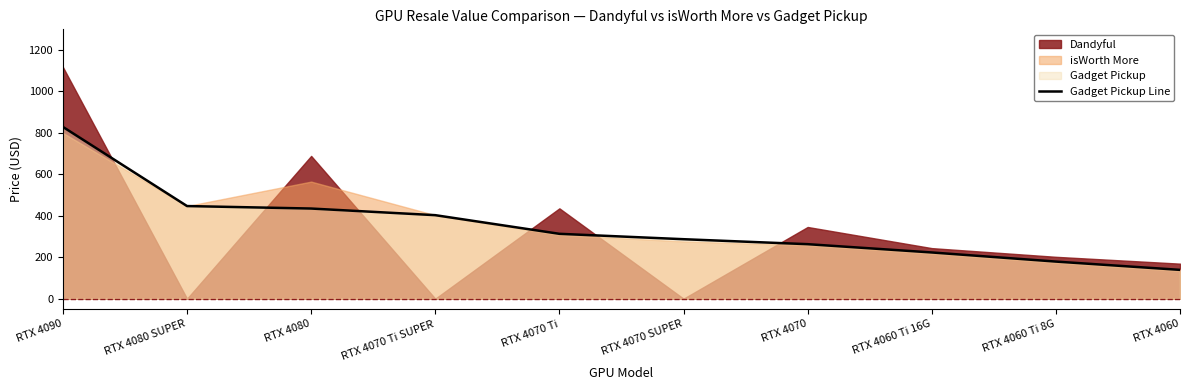

At which label is the value closest to 484?

RTX 4080 SUPER